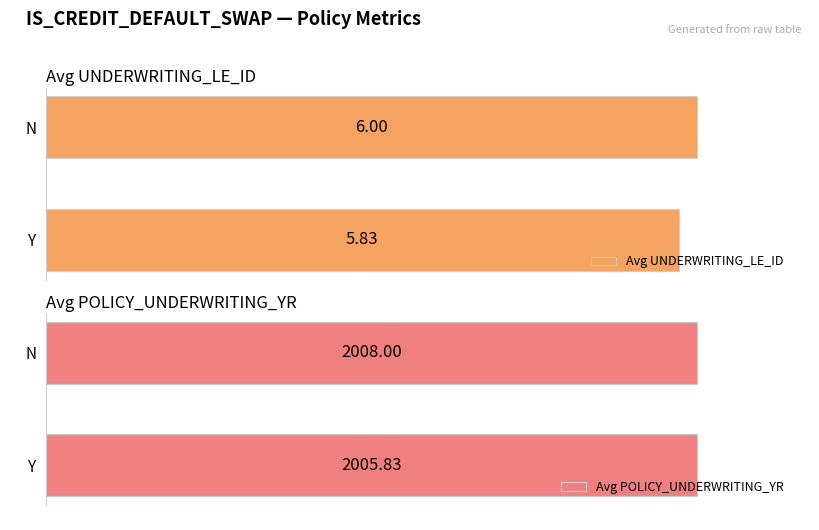

Which series has the largest range (max minus min)?

Avg POLICY_UNDERWRITING_YR